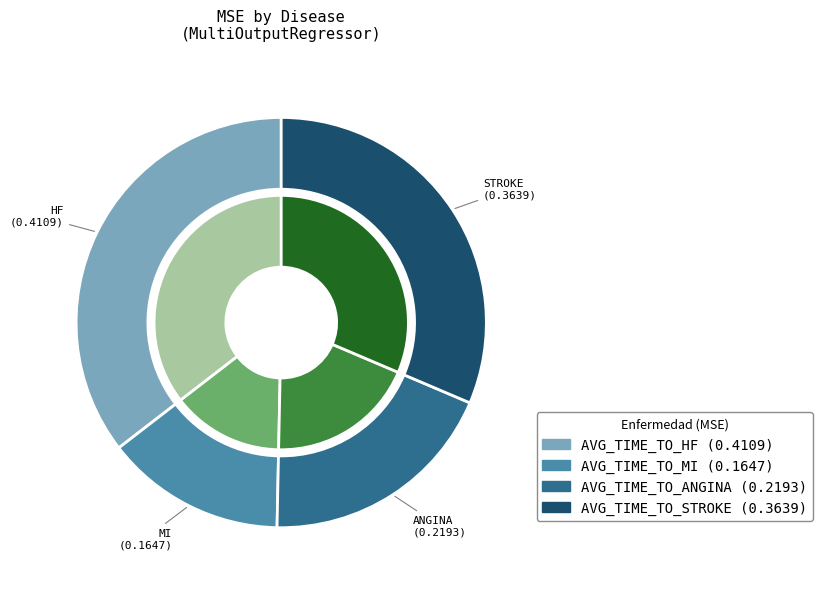

Is it true that AVG_TIME_TO_HF is 35% of the pie?

True